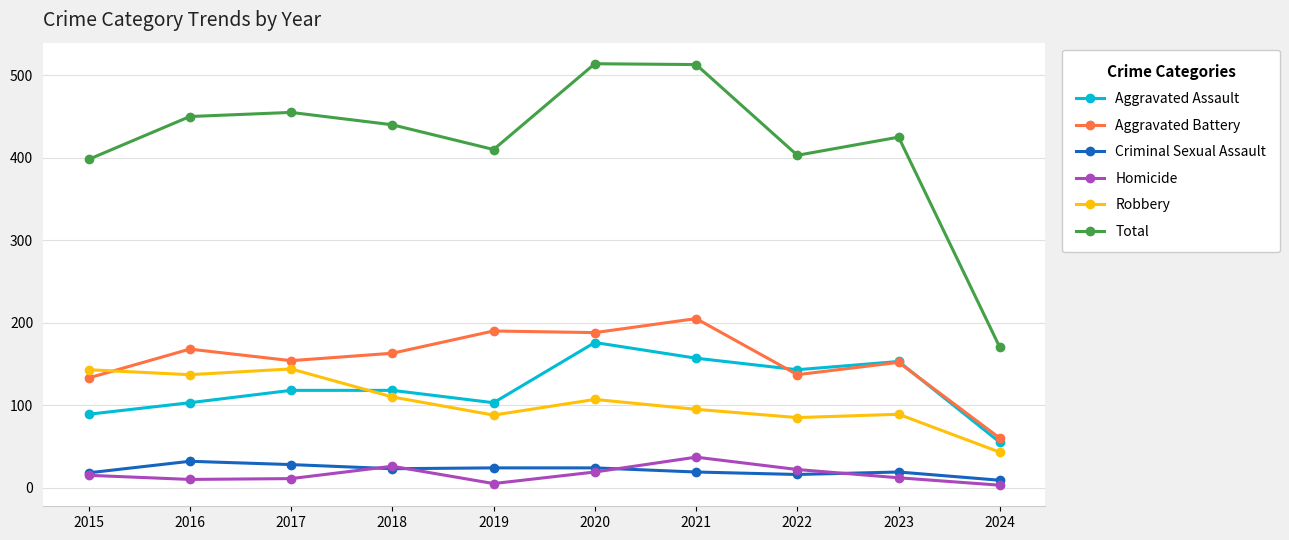

At how many categories does at least one series exceed 361?

9